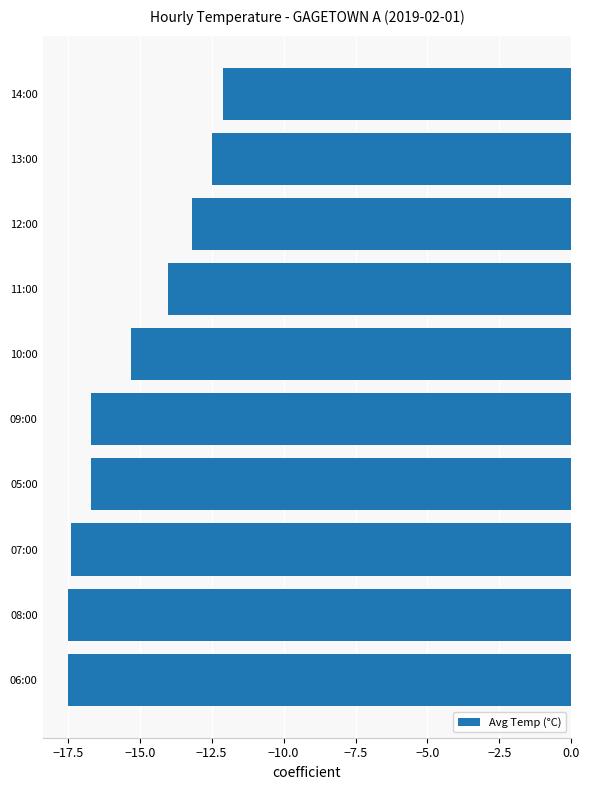

What is the sum of all values?

-152.9